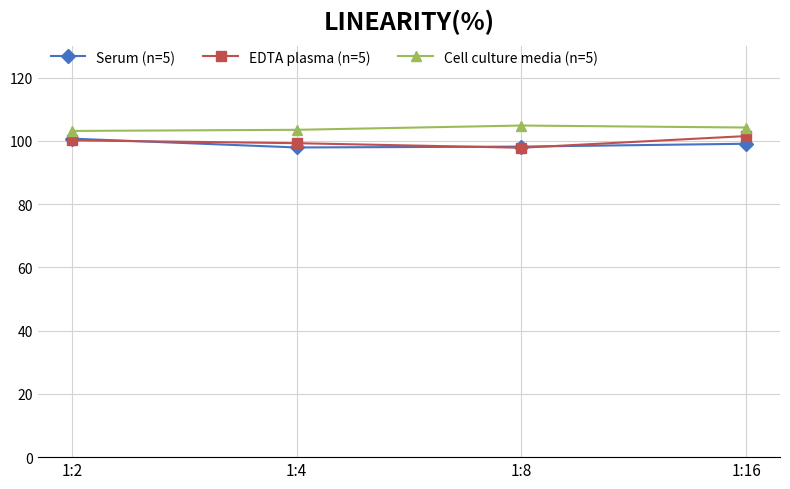

What is the value of the EDTA plasma (n=5) point at the 3rd from the left?

97.8